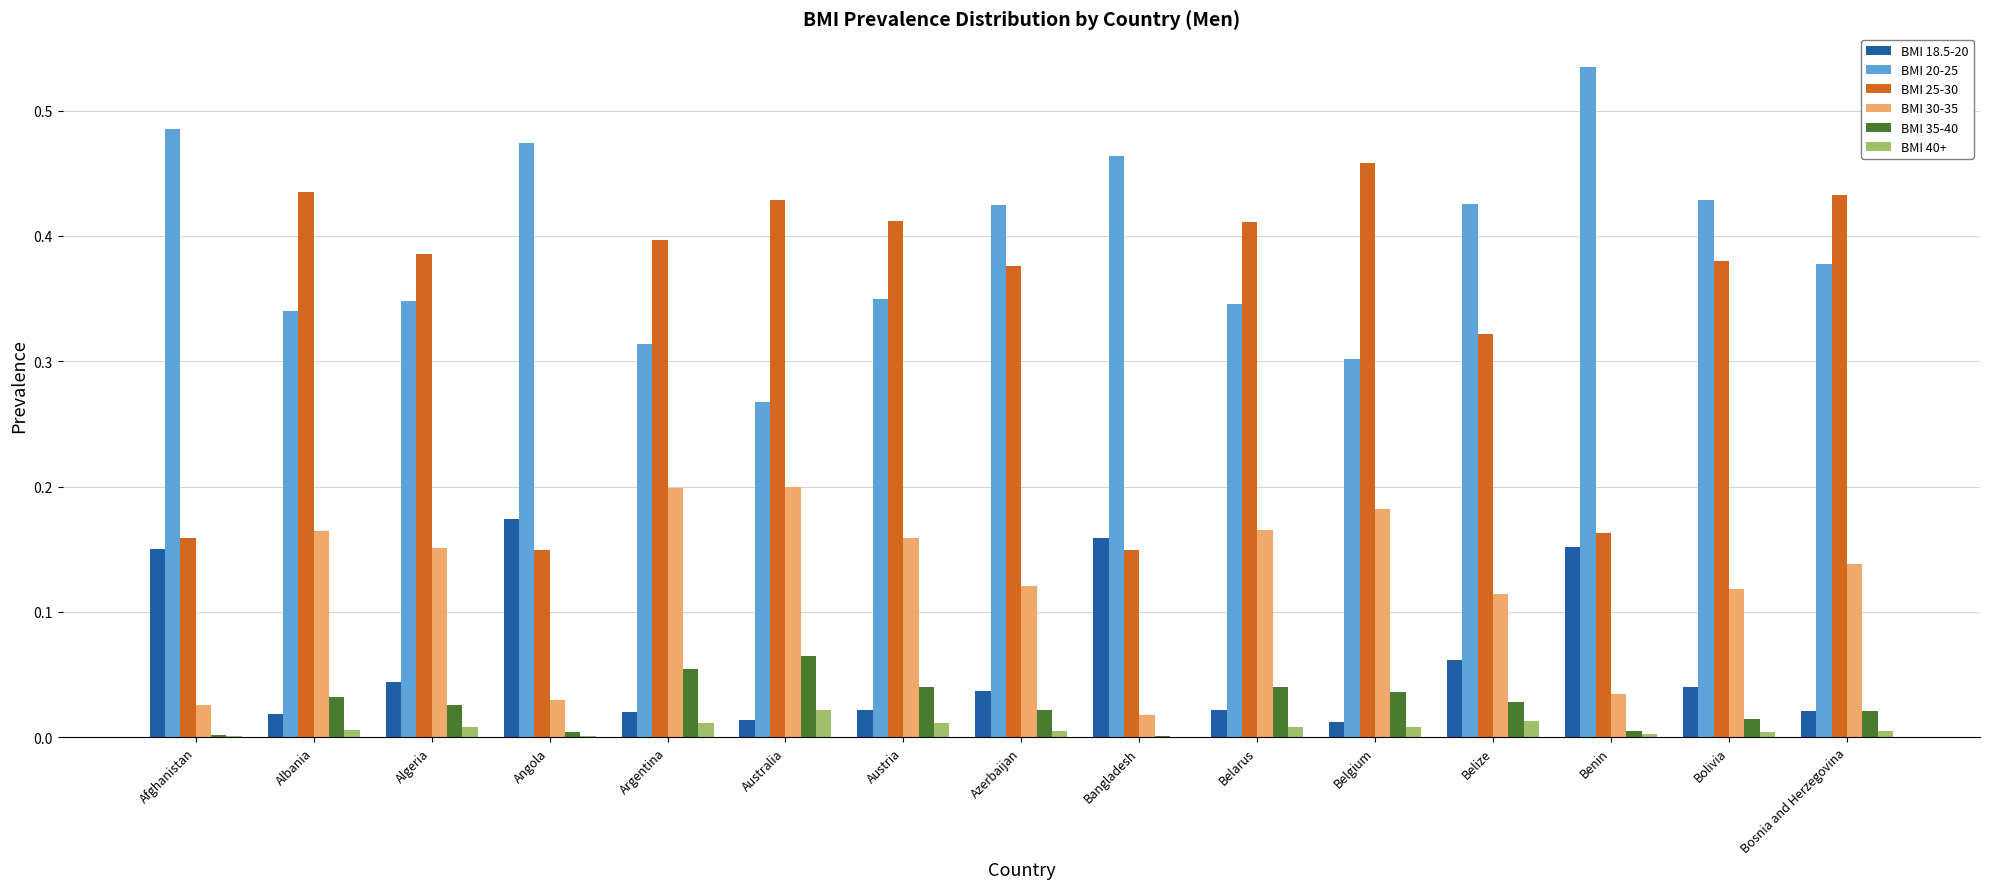

At which category does the chart reach its peak across all series?

Benin